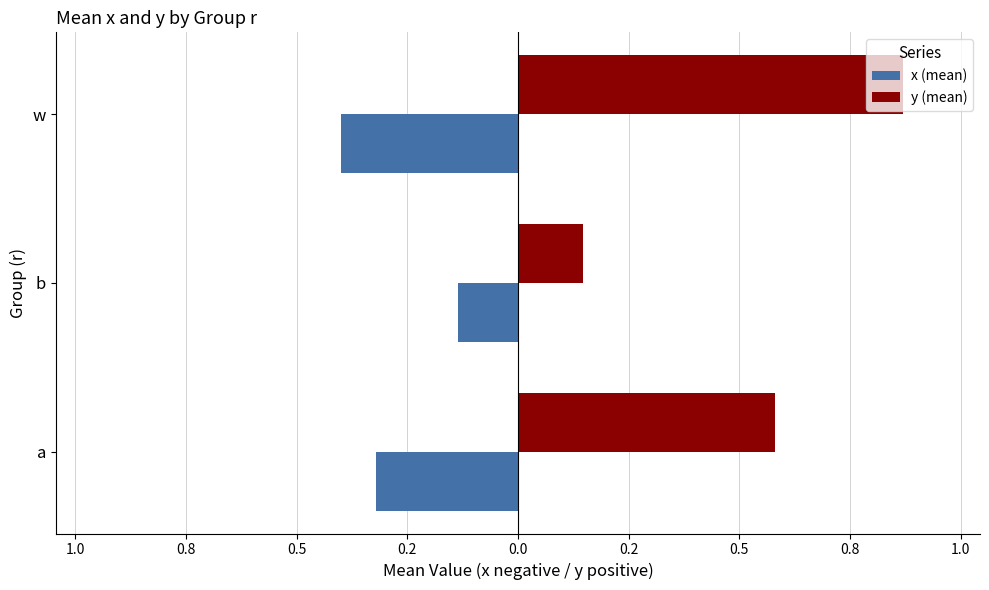

What are all the series names shown in the legend?

x (mean), y (mean)